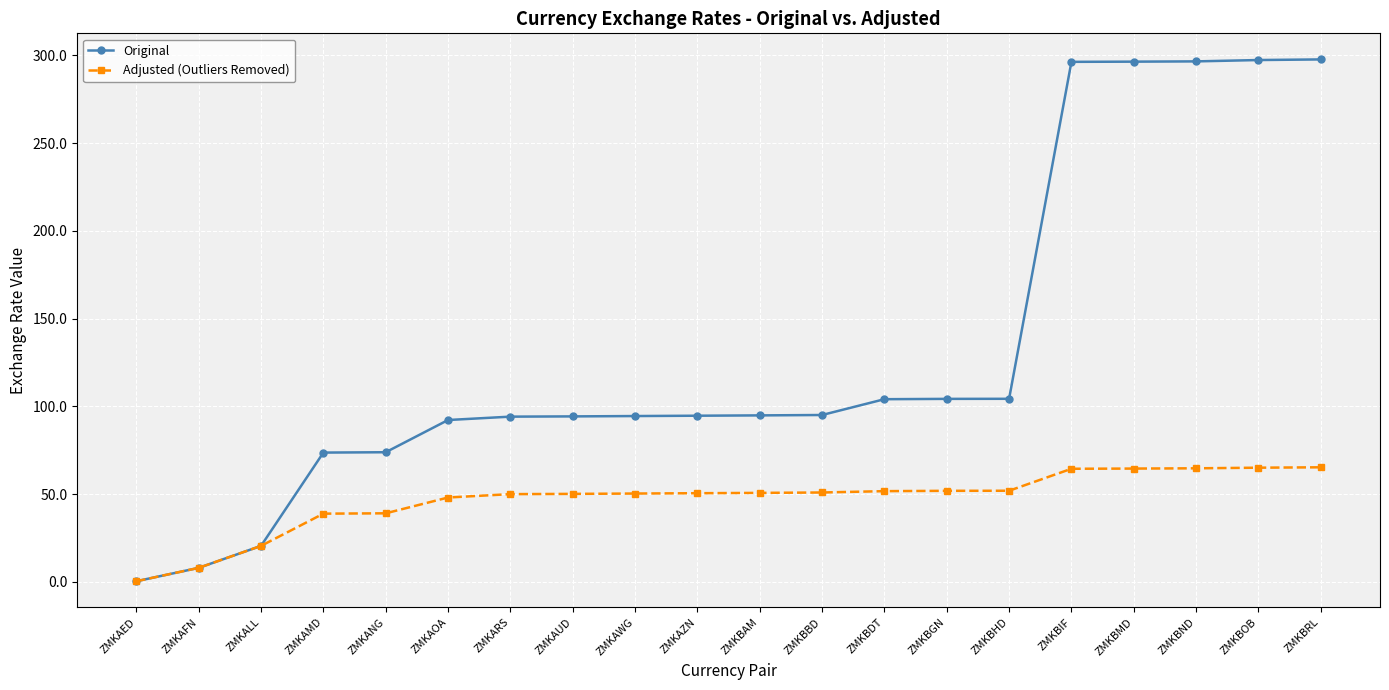

Which series has the largest total across all categories?

Original